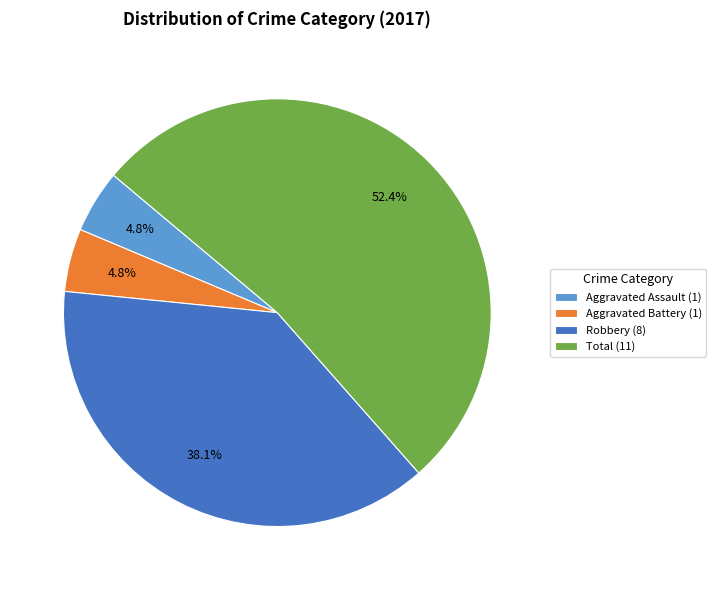

Combined, do Robbery (8) and Total (11) account for over 50%?

Yes